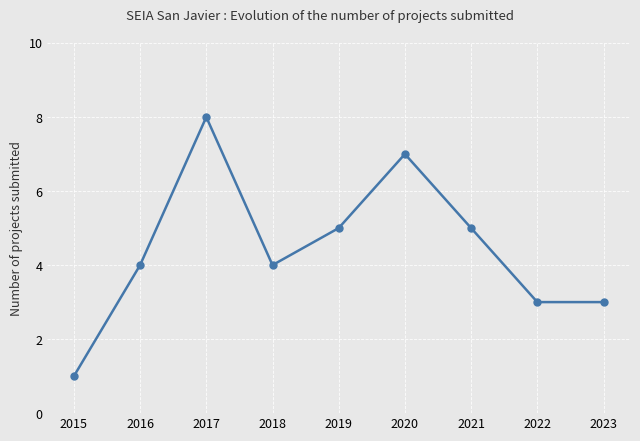

Which has a higher value, 2019 or 2016?

2019